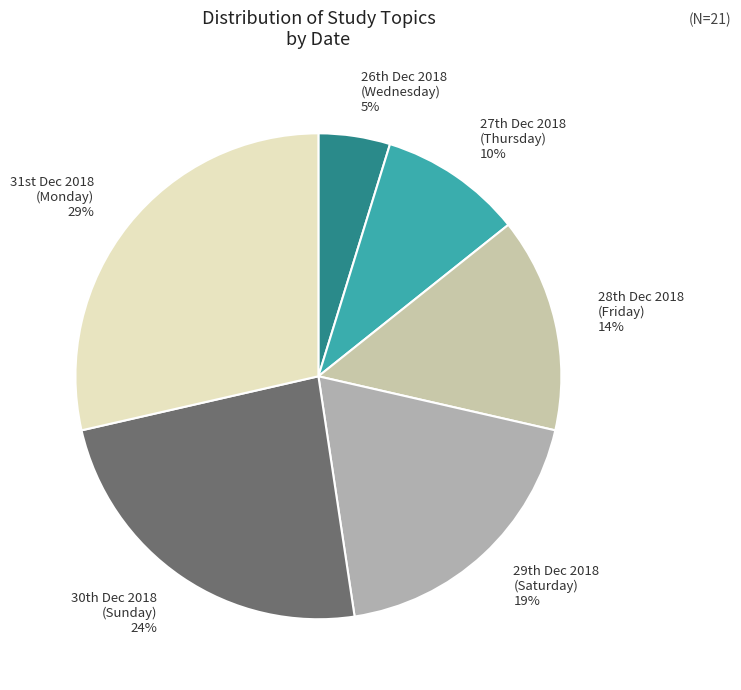

To the nearest percent, what is the difference between the largest and smallest slice percentages?

24%